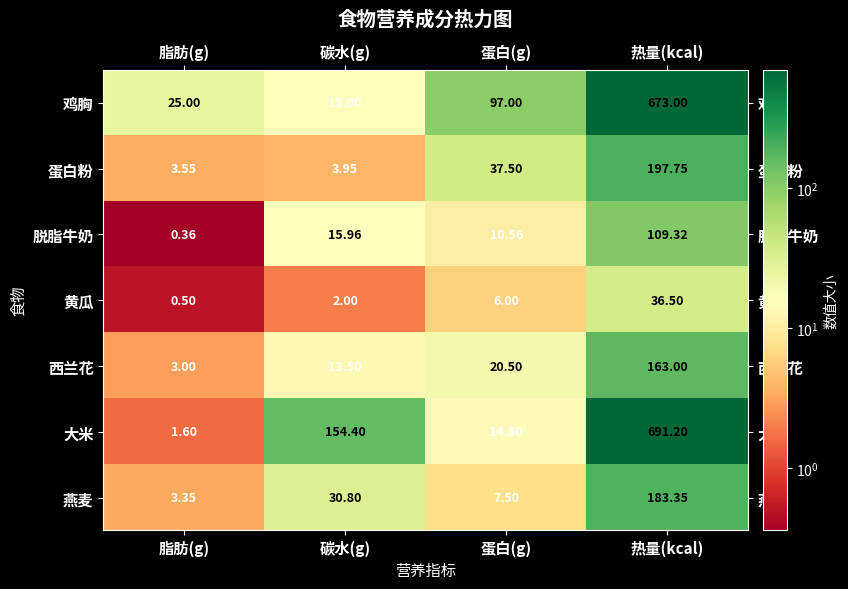

Which label corresponds to the smallest value in the chart?

脂肪(g)